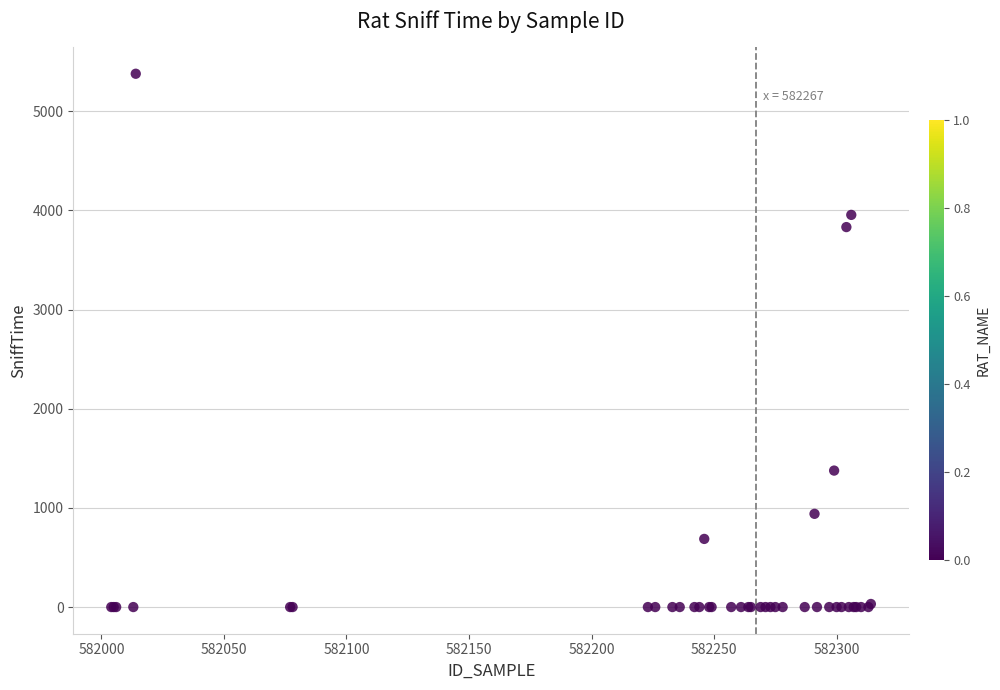

What Y value in the scatter plot is closest to 2688?

3831